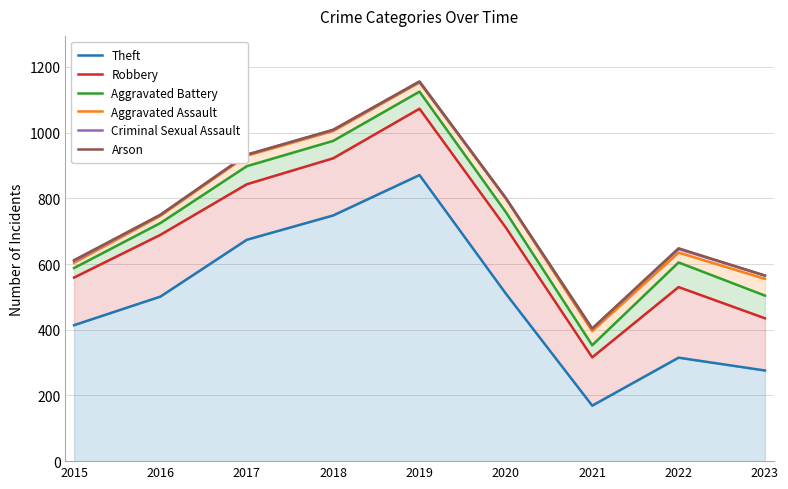

What is the minimum value shown in the chart?

169